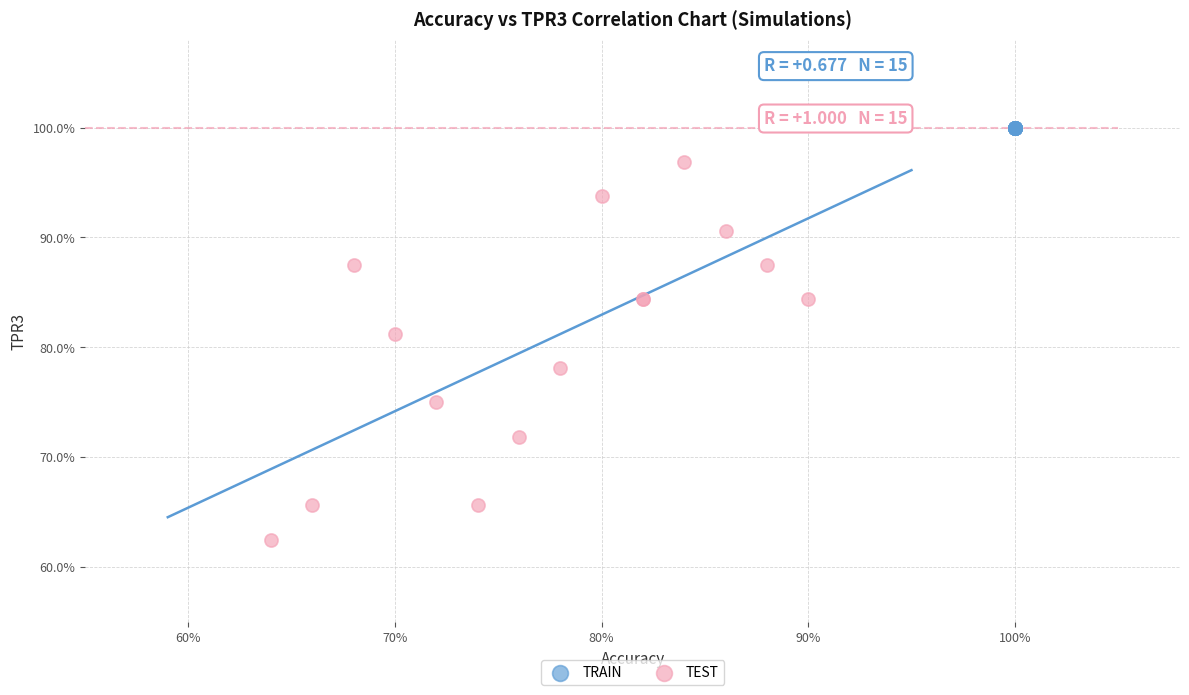

What are all the series names shown in the legend?

TRAIN, TEST